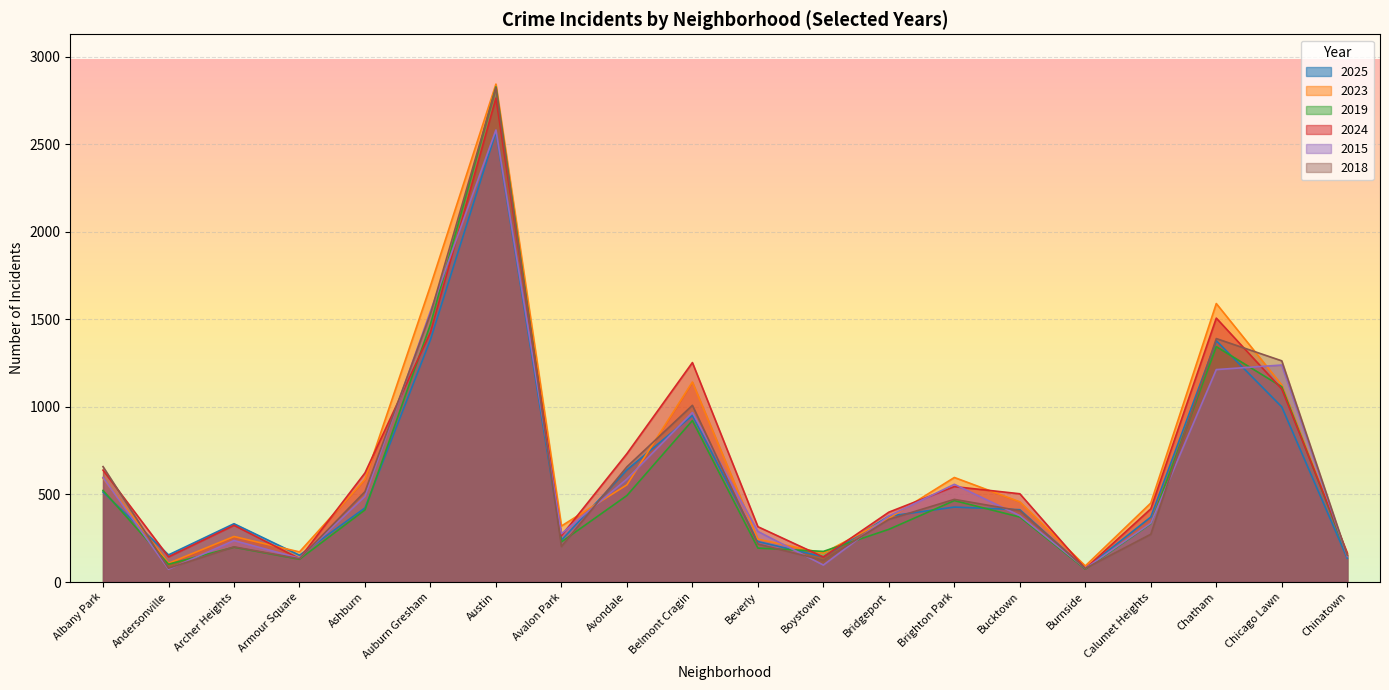

Does the chart display data point markers on the line(s)?

No